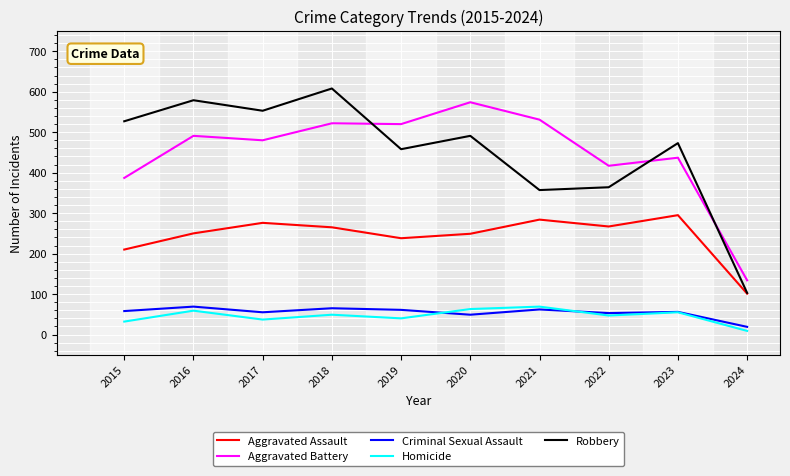

True or false: Homicide and Aggravated Battery intersect in this chart.

False